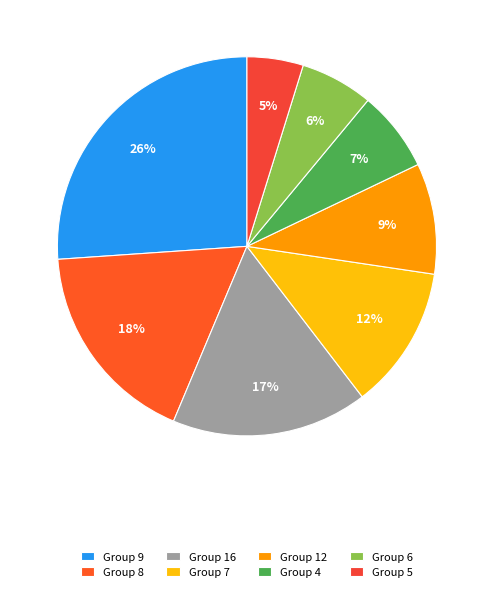

How many segments does this pie chart have?

8